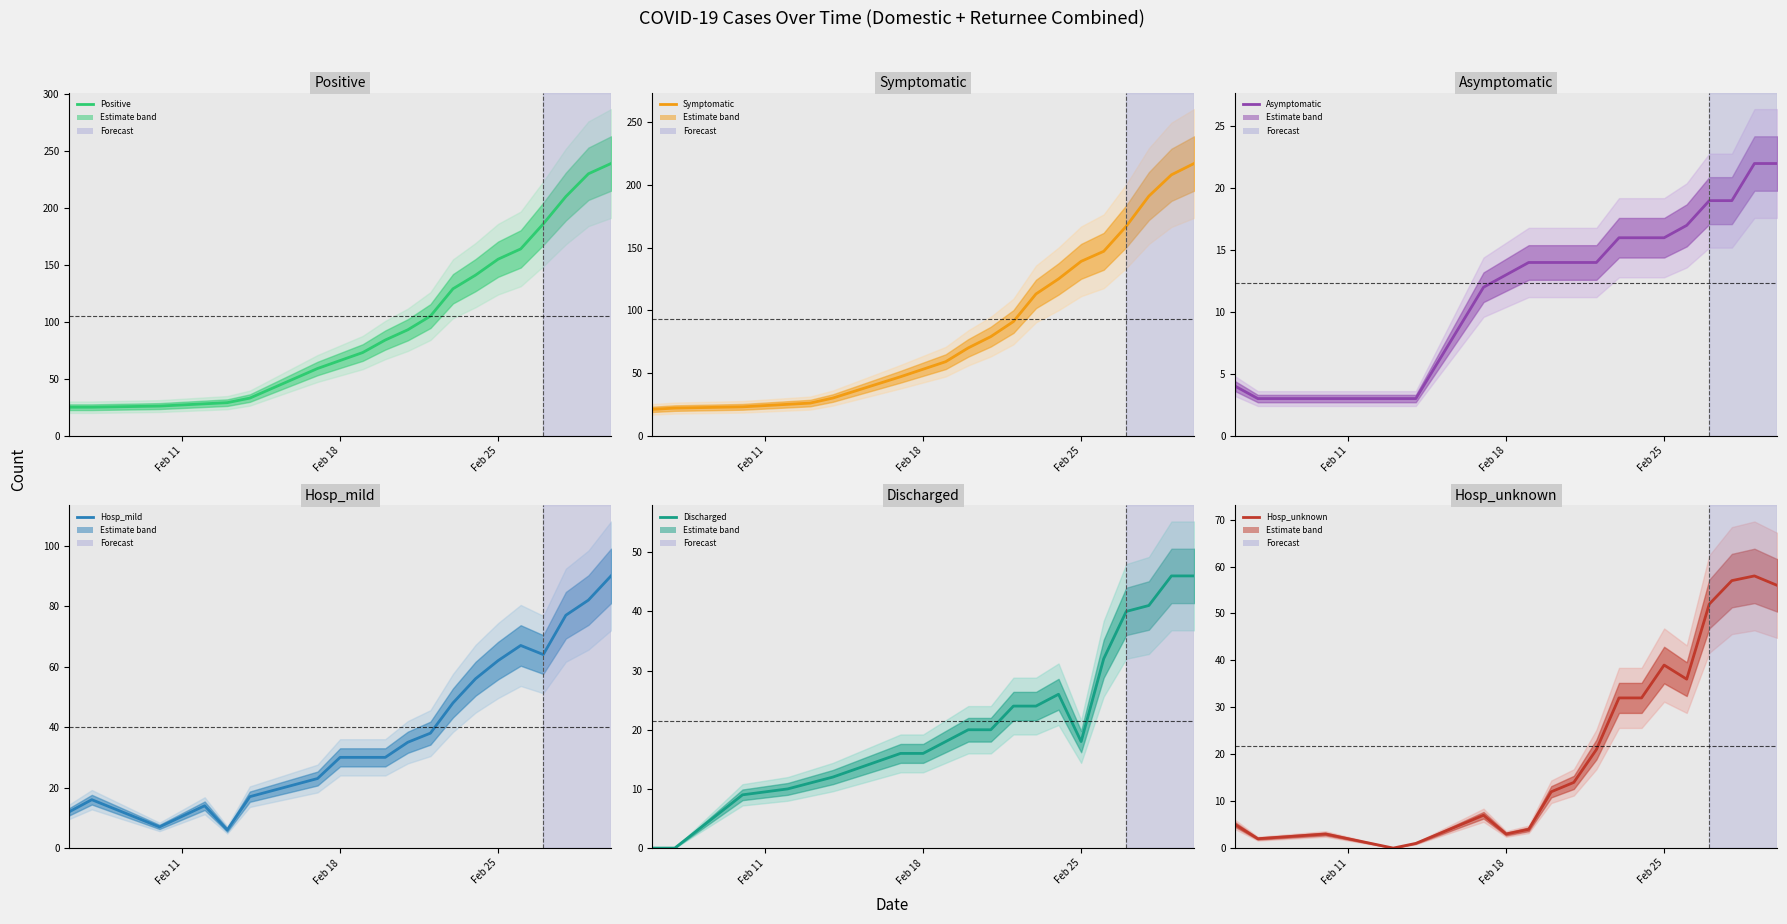

What is the difference between the maximum and minimum values in the Hosp_mild series?

84